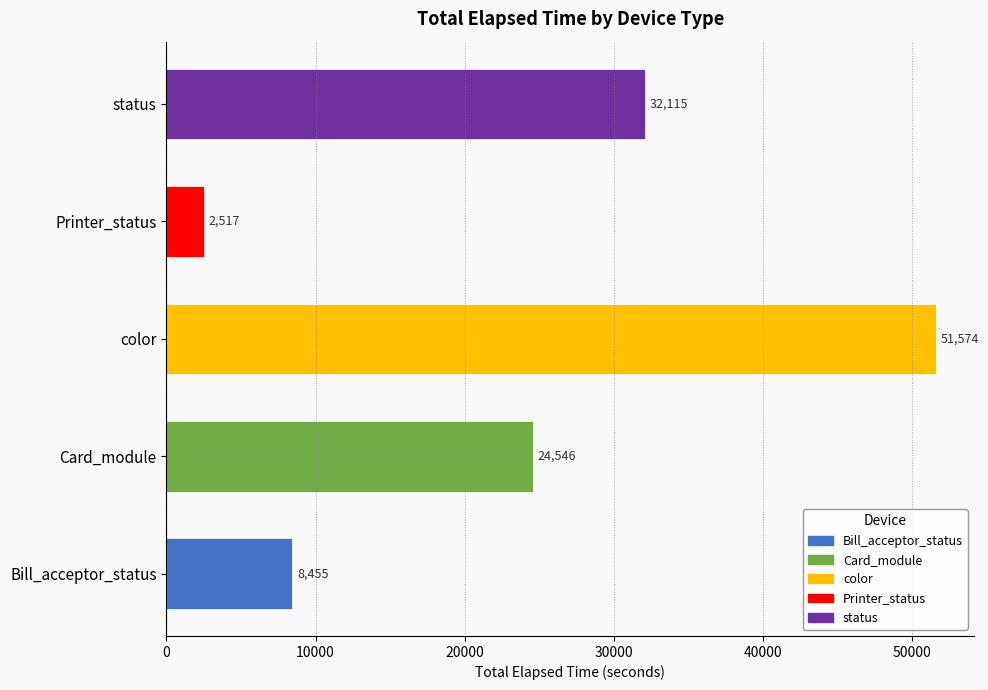

Which label corresponds to the largest value in the chart?

color